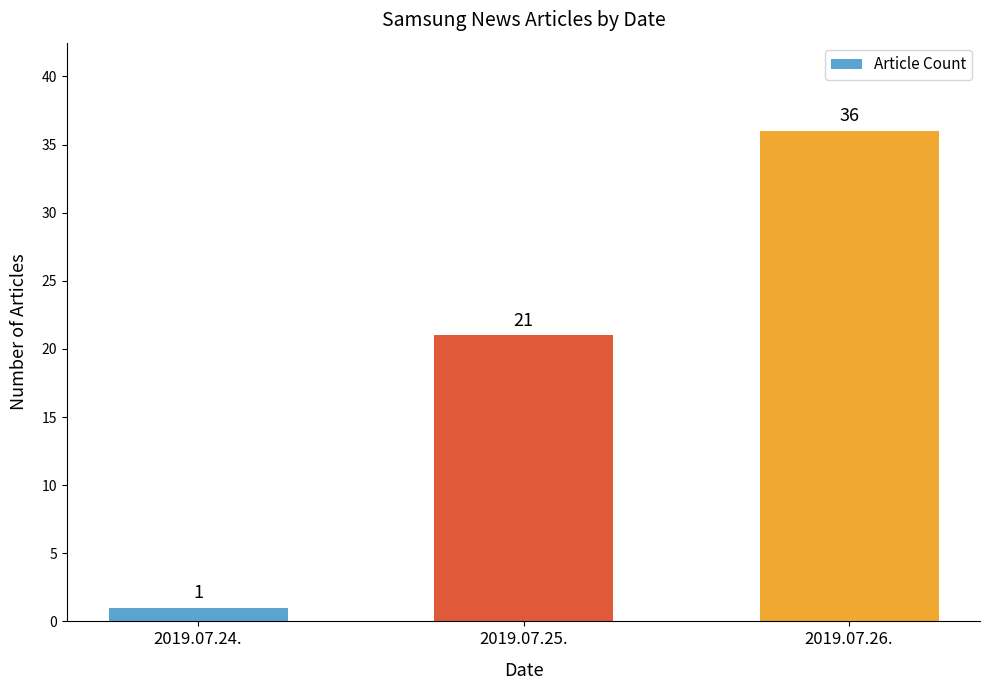

Rank the categories by value from lowest to highest.

2019.07.24., 2019.07.25., 2019.07.26.